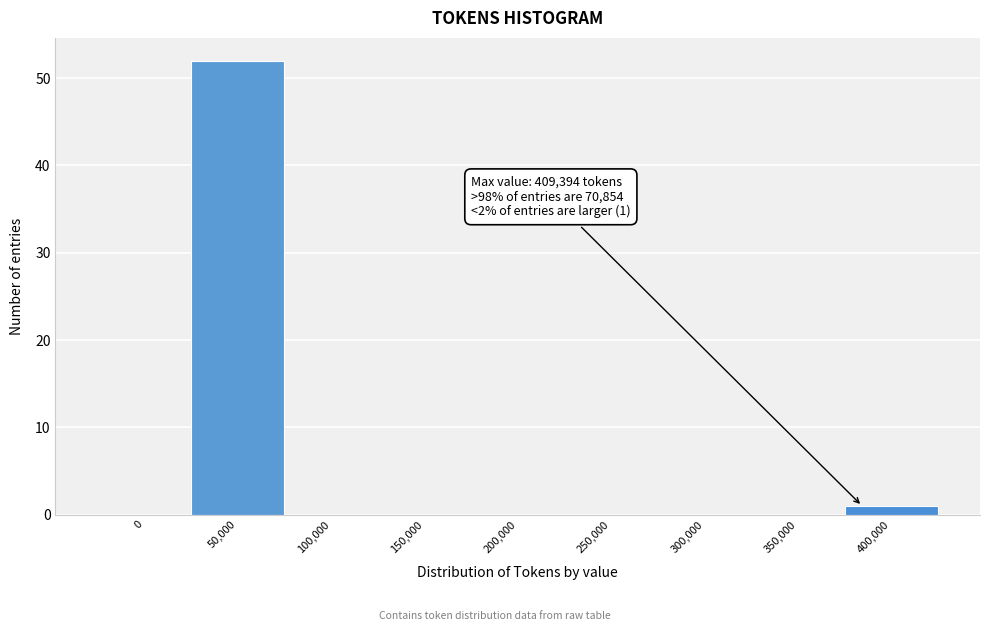

Reading left to right, what are all the values shown in this chart?

0=0	50,000=52	100,000=0	150,000=0	200,000=0	250,000=0	300,000=0	350,000=0	400,000=1